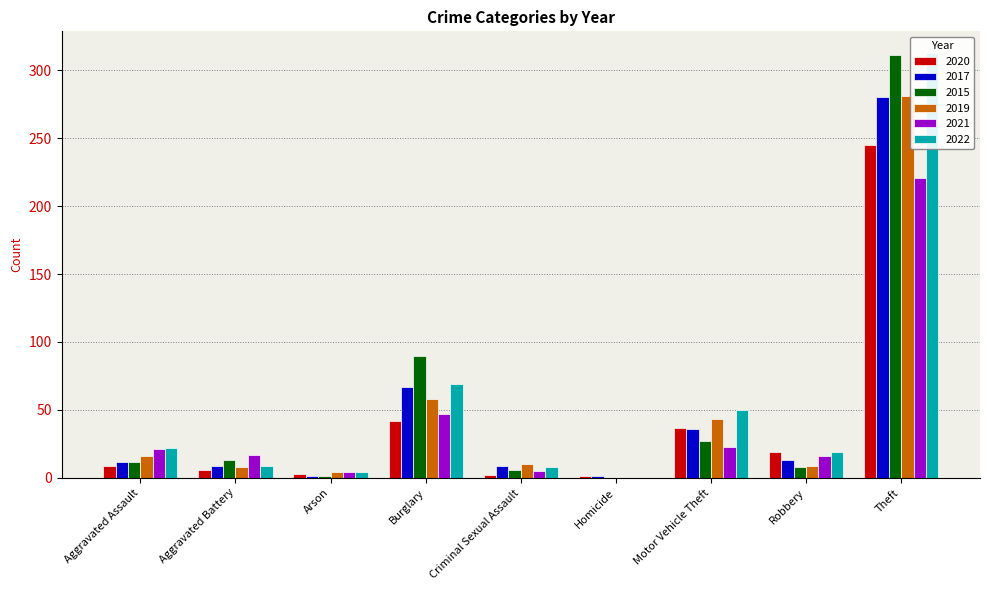

At which label does 2020 first exceed 9?

Burglary